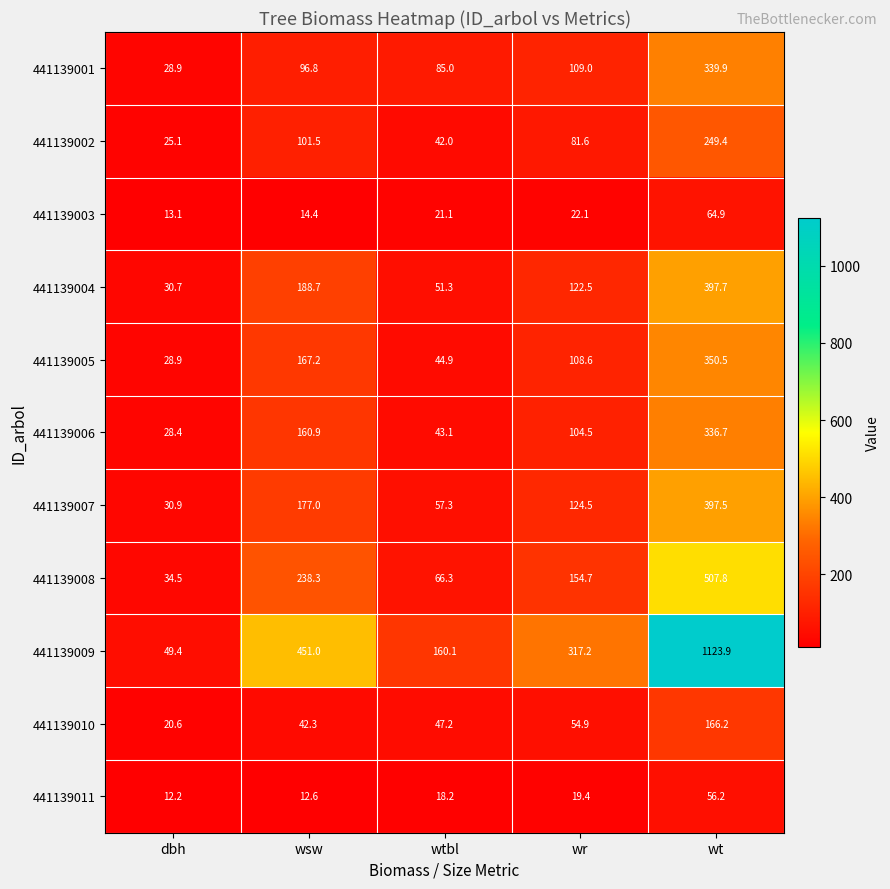

What is the maximum value shown in the chart?

1123.9